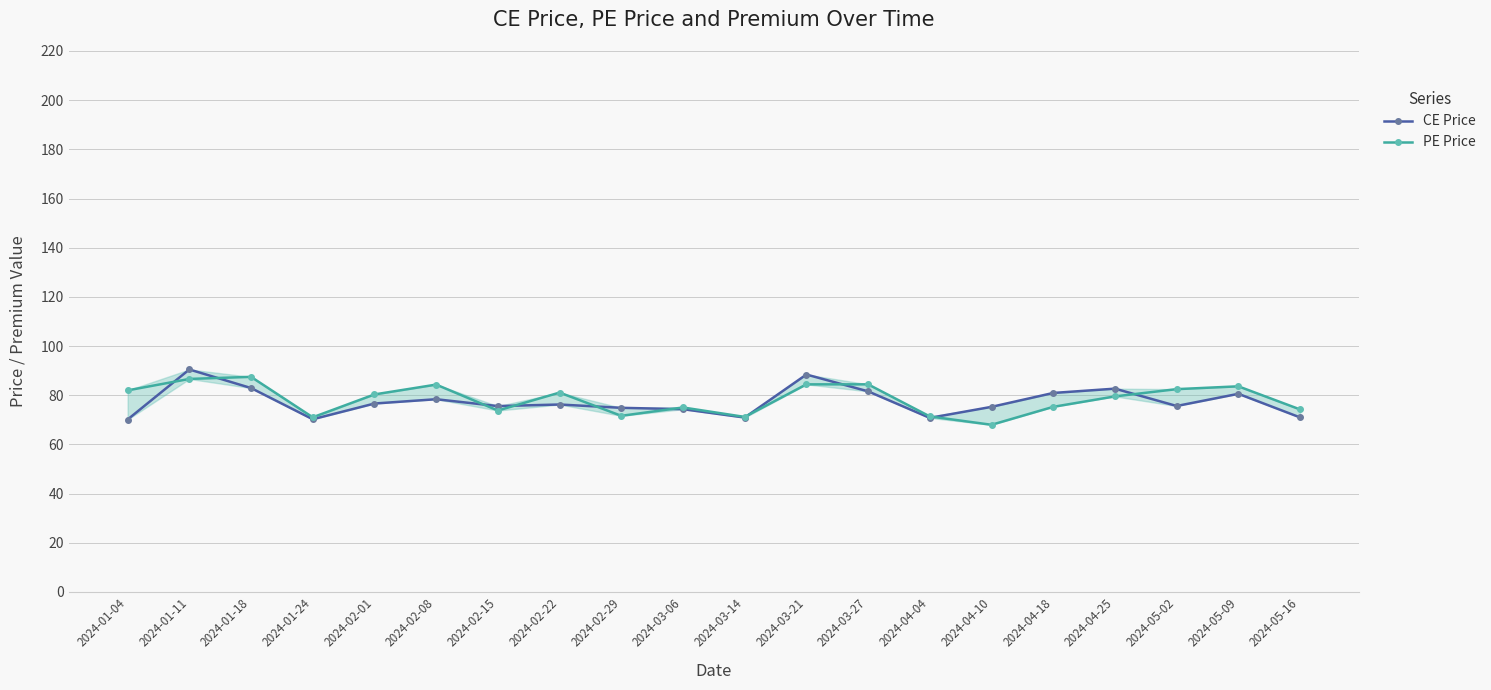

Reading left to right, what are all the values shown in this chart?

CE Price: 2024-01-04=70.1	2024-01-11=90.5	2024-01-18=82.9	2024-01-24=70.2	2024-02-01=76.6	2024-02-08=78.3	2024-02-15=75.5	2024-02-22=76.2	2024-02-29=74.8	2024-03-06=74.3	2024-03-14=70.9	2024-03-21=88.4	2024-03-27=81.5	2024-04-04=70.8	2024-04-10=75.2	2024-04-18=80.9	2024-04-25=82.7	2024-05-02=75.6	2024-05-09=80.5	2024-05-16=71.0
PE Price: 2024-01-04=82.0	2024-01-11=86.6	2024-01-18=87.5	2024-01-24=71.0	2024-02-01=80.3	2024-02-08=84.3	2024-02-15=73.8	2024-02-22=81.0	2024-02-29=71.6	2024-03-06=75.0	2024-03-14=71.2	2024-03-21=84.4	2024-03-27=84.4	2024-04-04=71.3	2024-04-10=68.0	2024-04-18=75.2	2024-04-25=79.5	2024-05-02=82.5	2024-05-09=83.6	2024-05-16=74.2